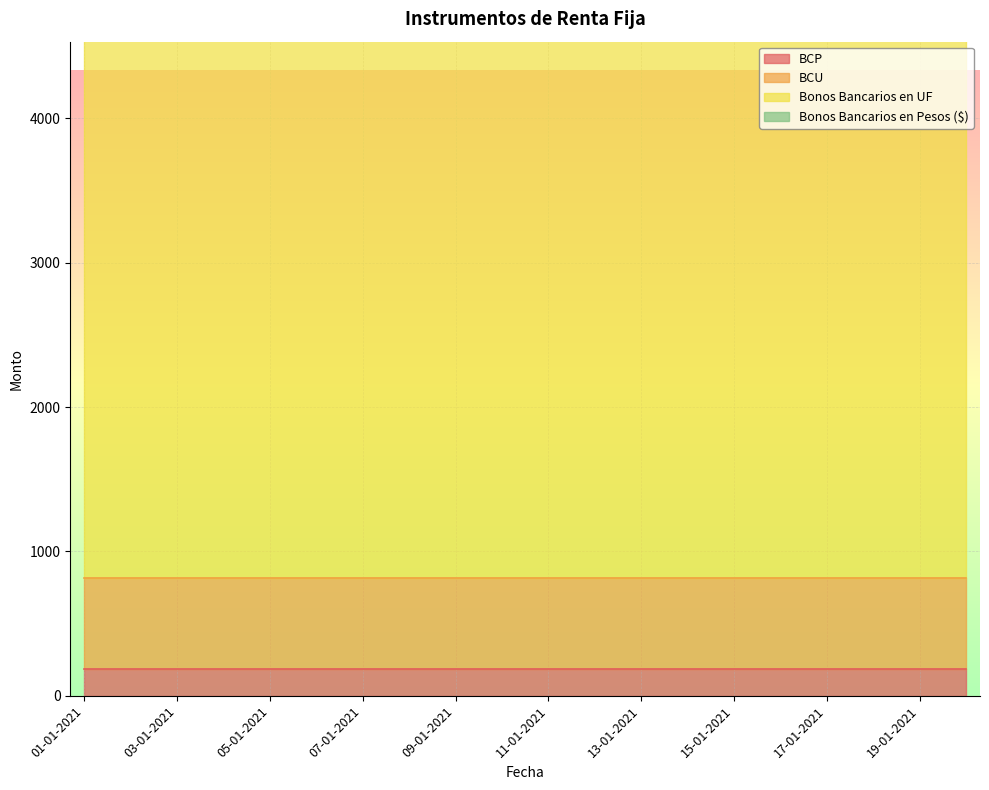

True or false: BCU and Bonos Bancarios en Pesos ($) cross at least once.

False